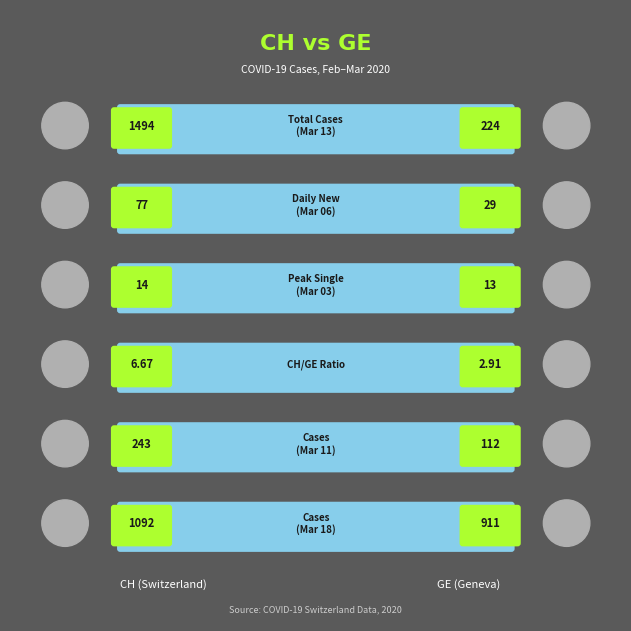

List the series in order of their overall mean, highest first.

CH, GE